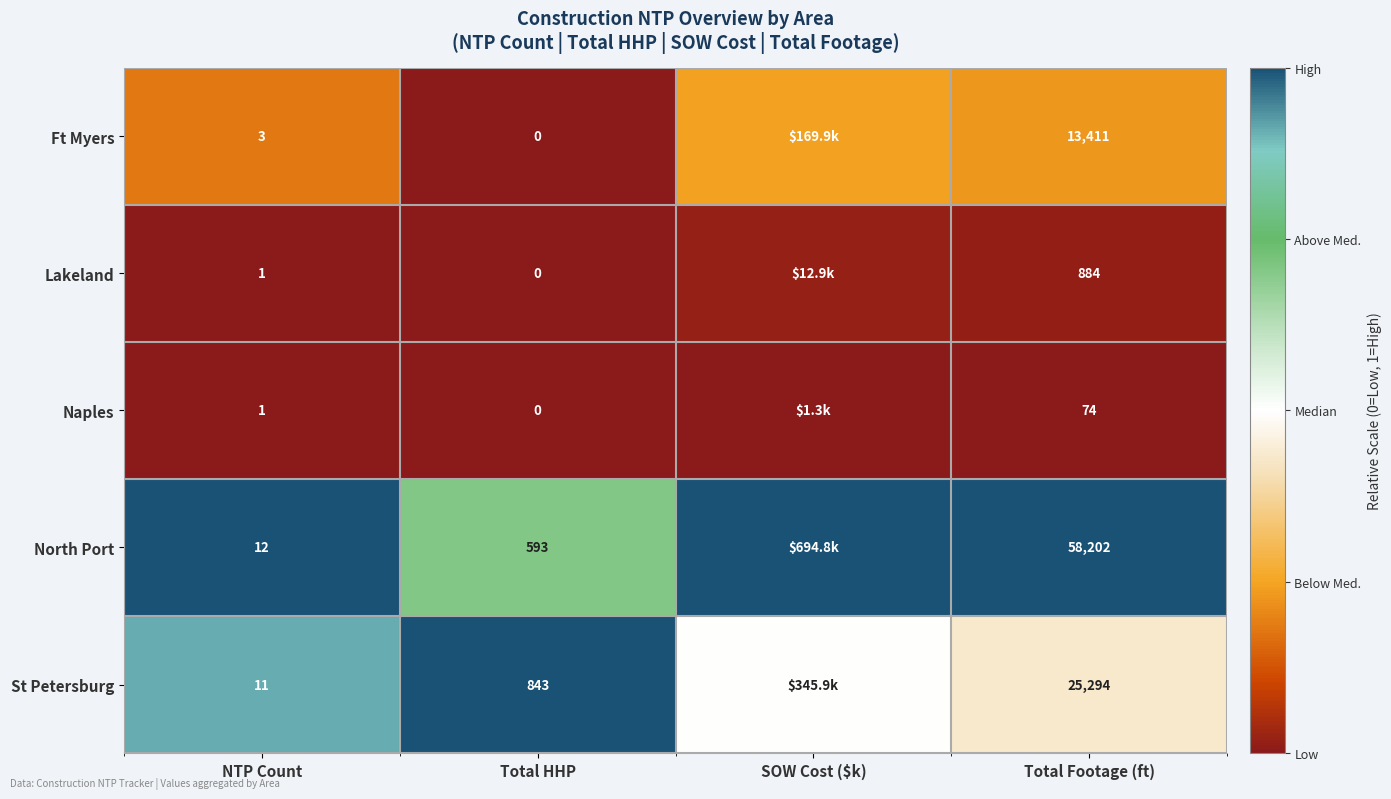

Between NTP Count and Total Footage (ft), which series saw the biggest shift?

North Port